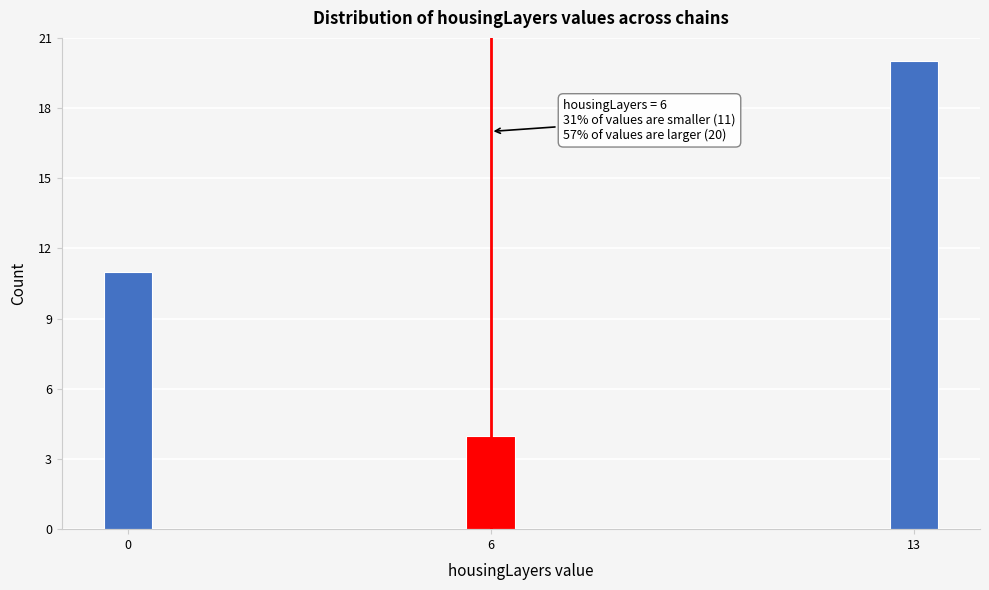

Reading right to left, what are all the values shown in this chart?

20	4	11